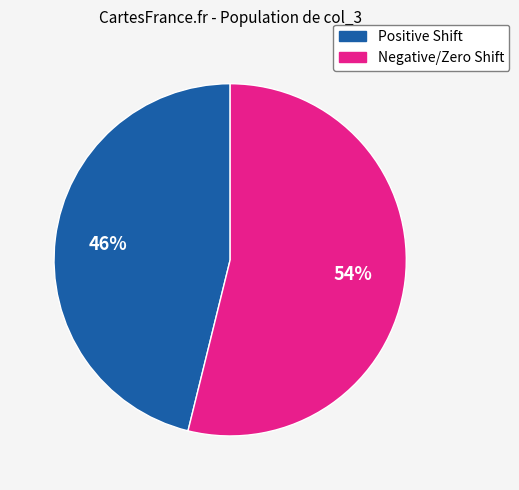

Is it true that Negative/Zero Shift is 54% of the pie?

True